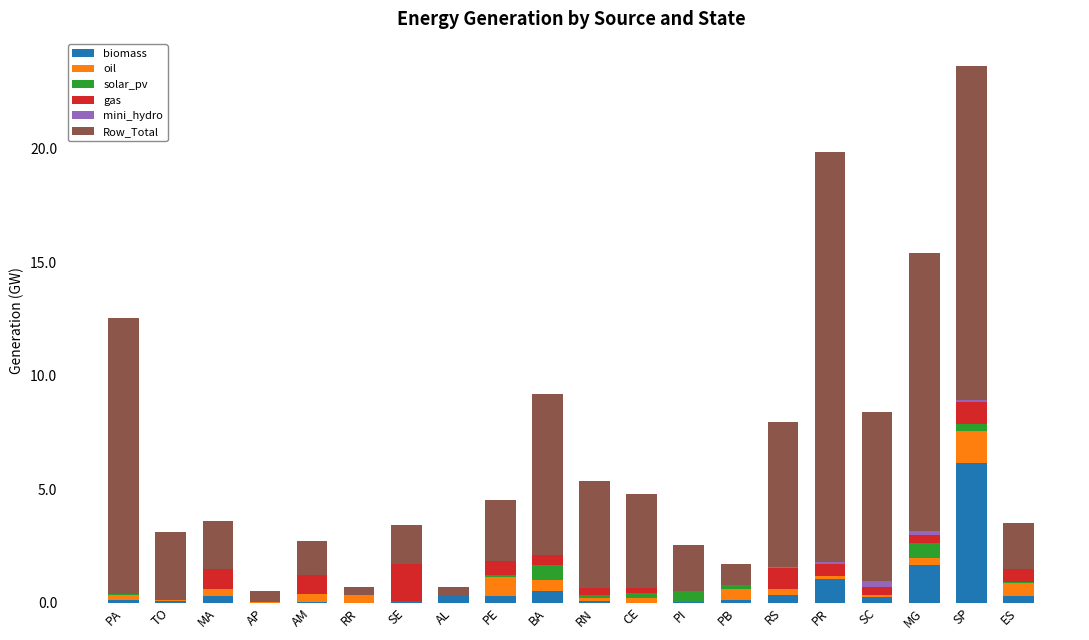

At which category is the sum across all series the highest?

SP